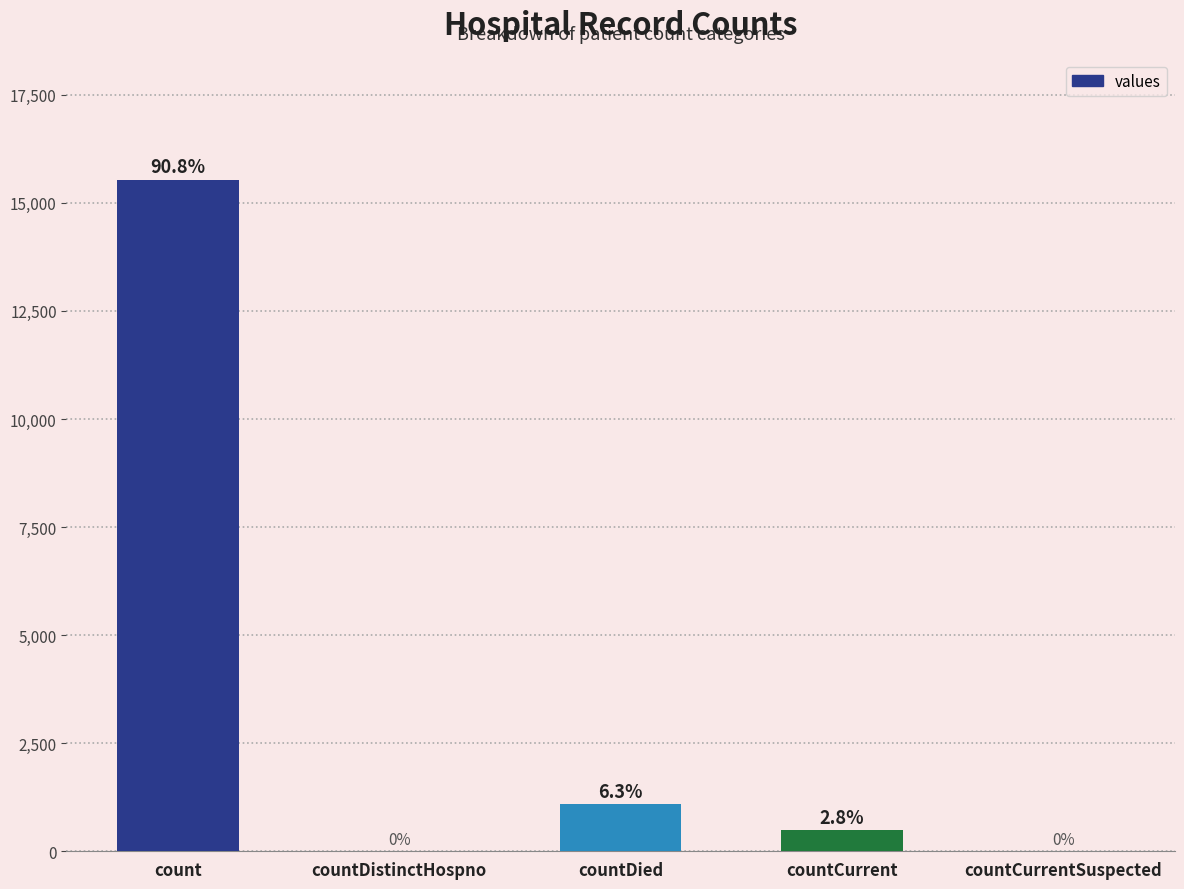

Are the bars horizontal?

No